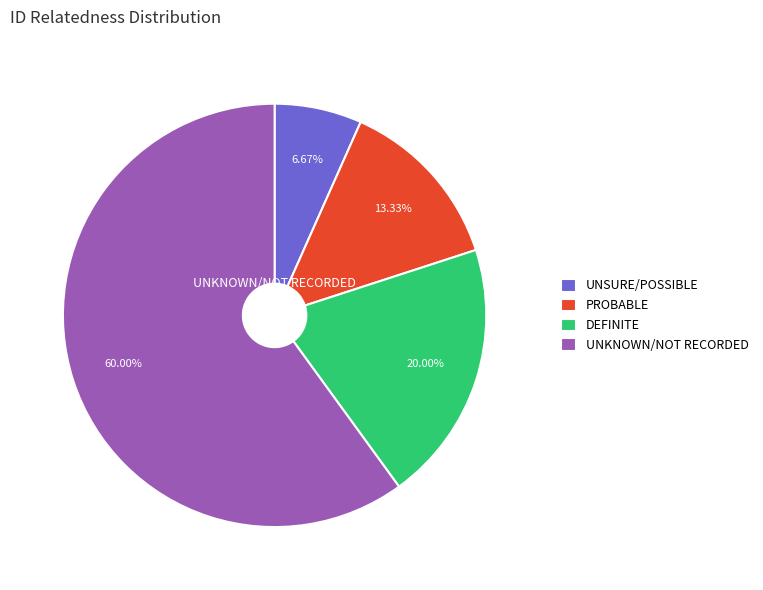

How much of the chart is everything except UNSURE/POSSIBLE?

93.3%